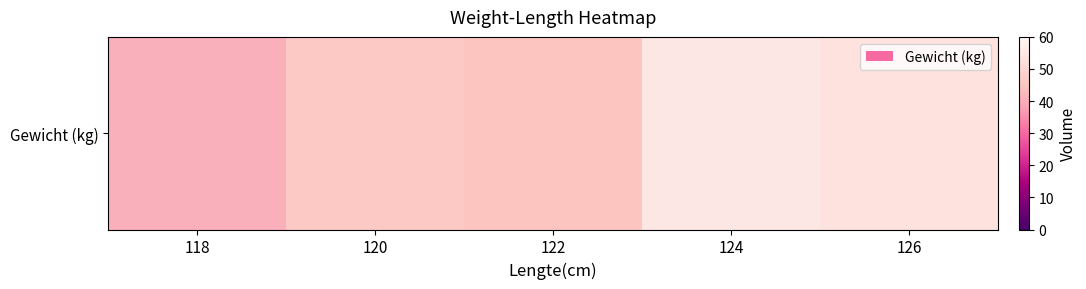

Where is the data nearest to the value 48?

120